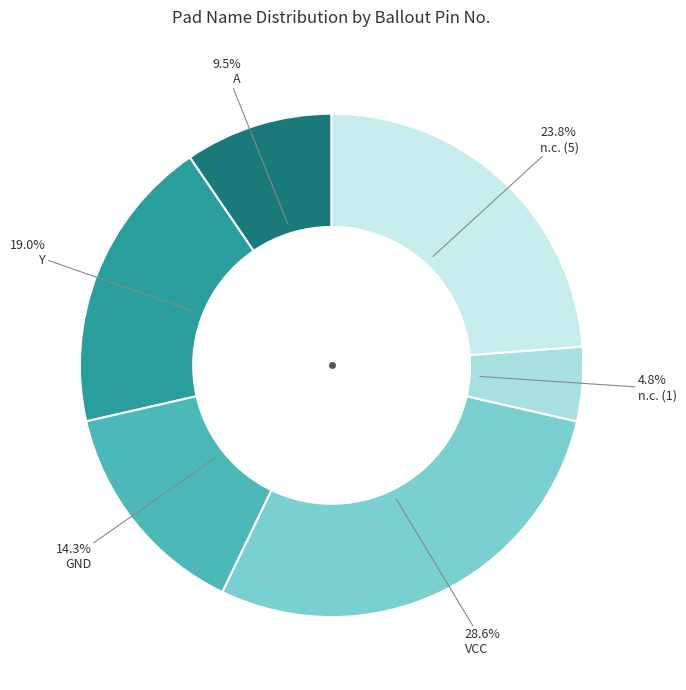

True or false: n.c. (5) accounts for 24% of the total.

True